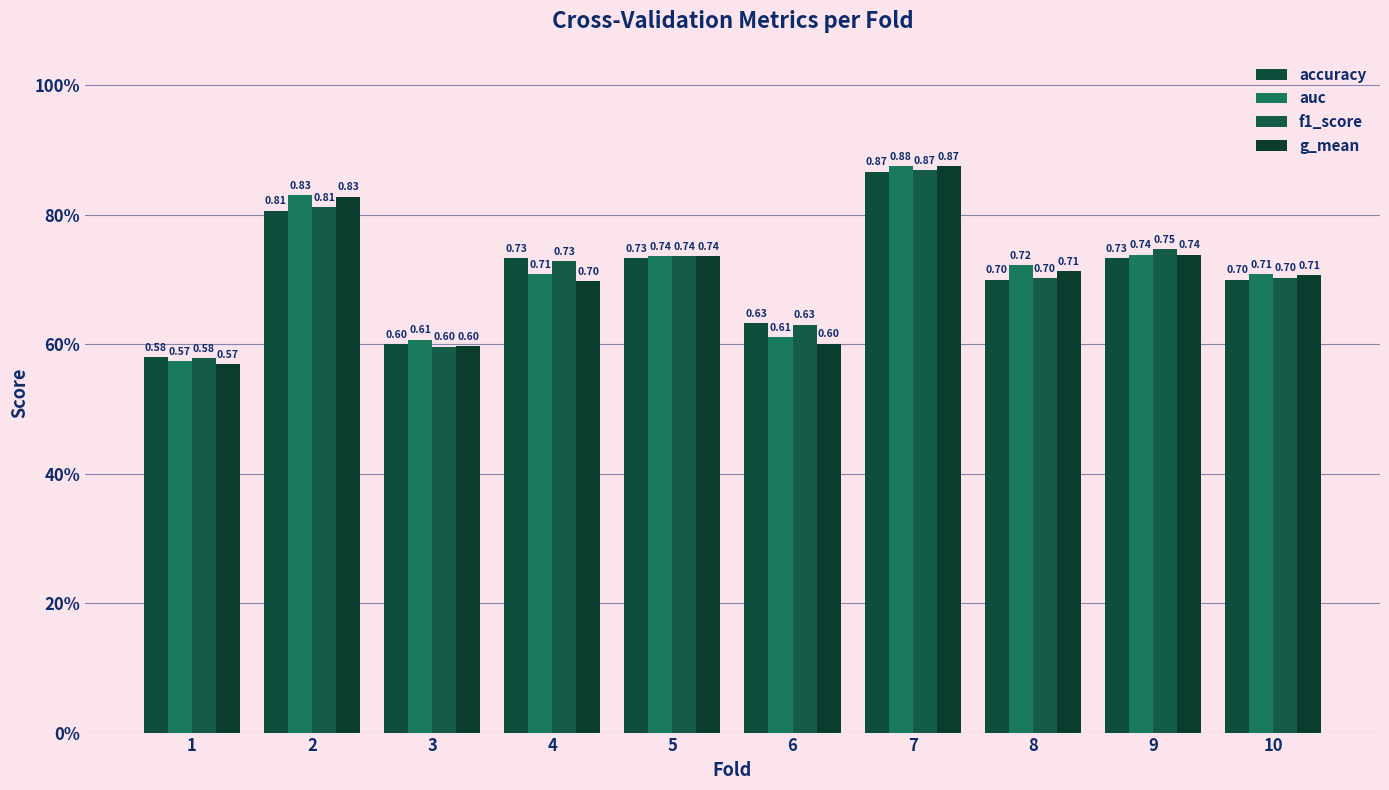

Does the chart contain stacked bars?

No